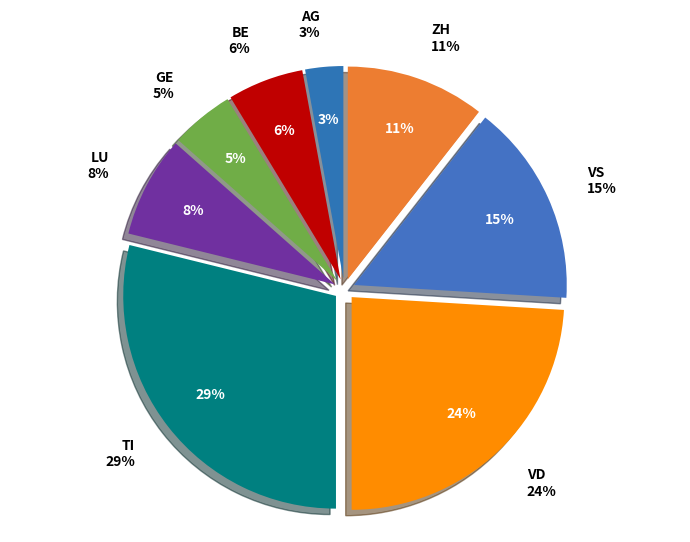

Is there a majority slice in this chart?

No